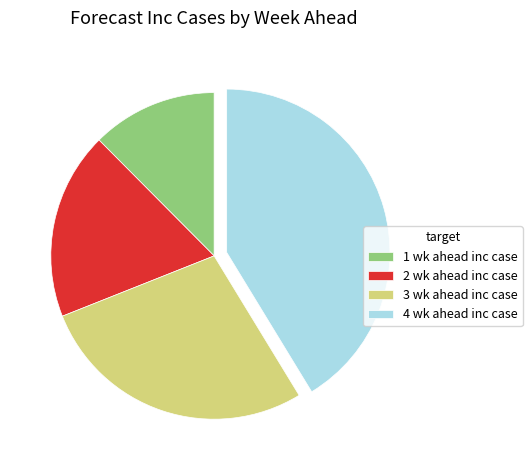

Count the number of slices in the pie.

4